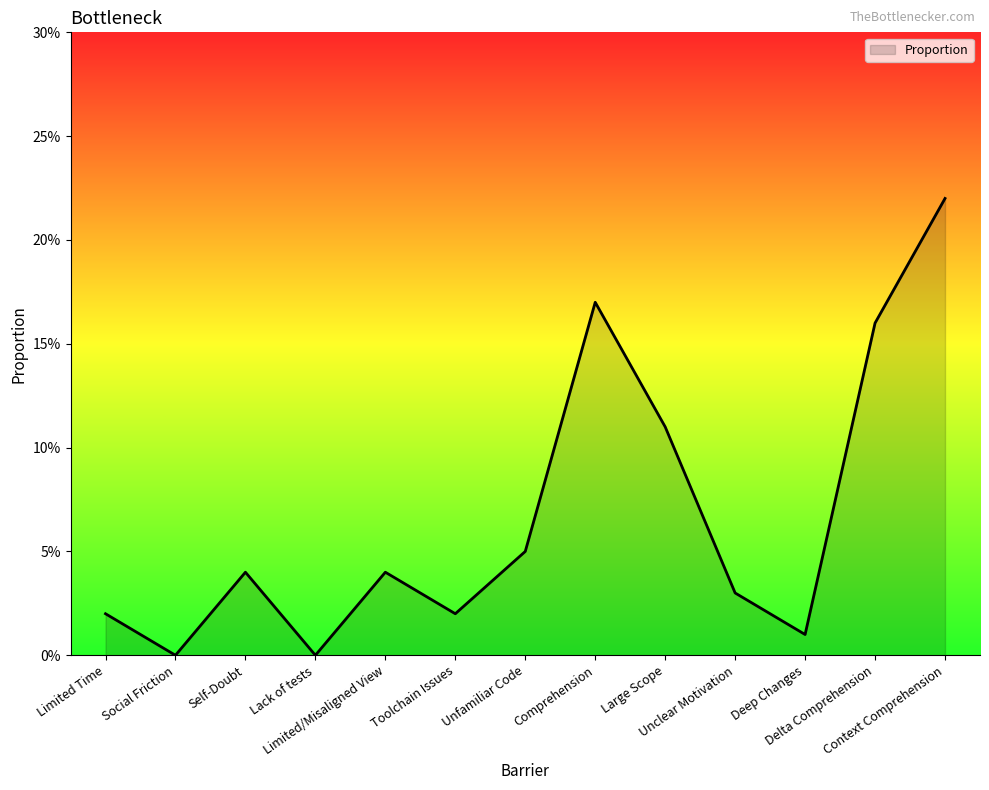

Does the chart have visible grid lines?

No